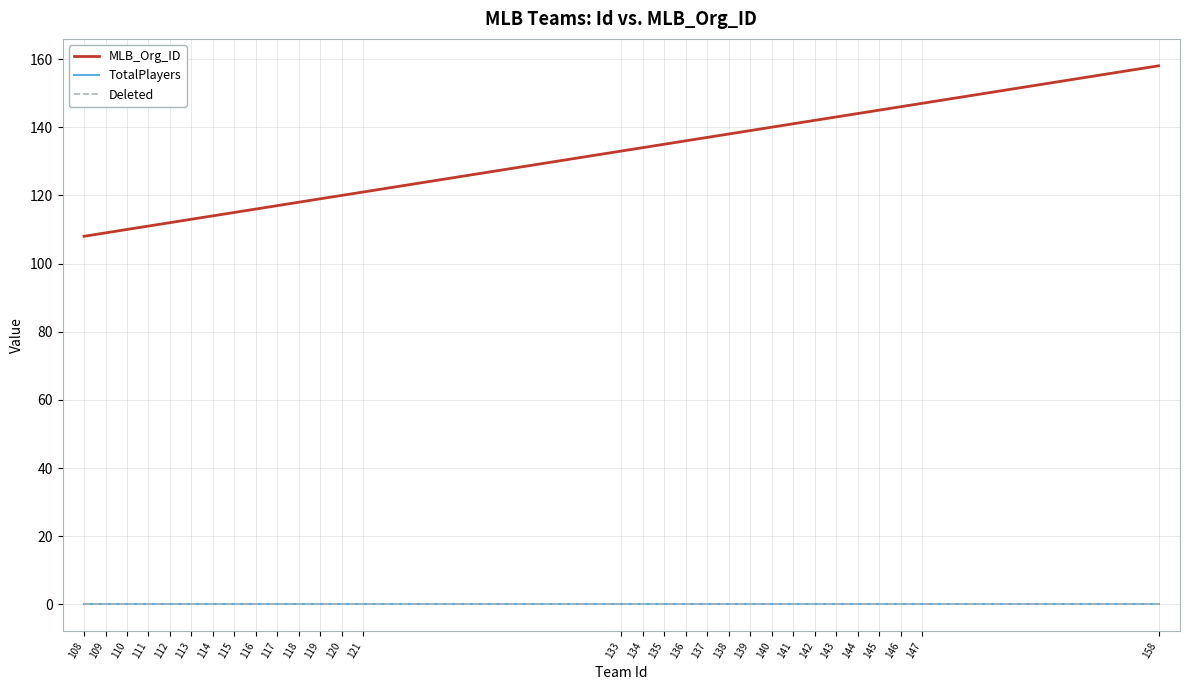

Which category has the highest value in the TotalPlayers series?

108